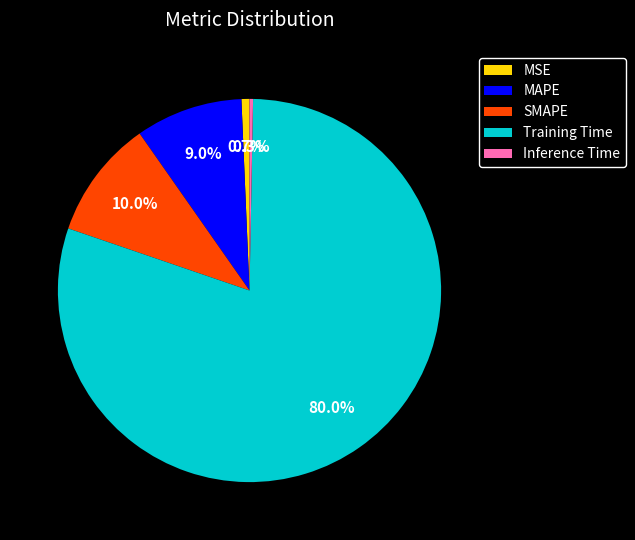

What portion of the pie excludes SMAPE?

90.0%